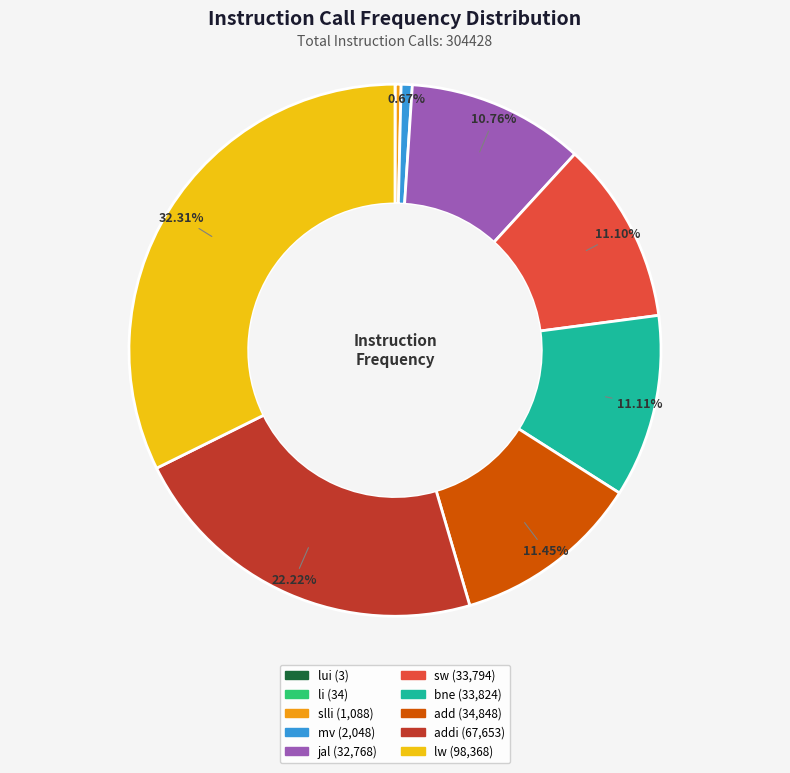

Does any single category account for the majority?

No